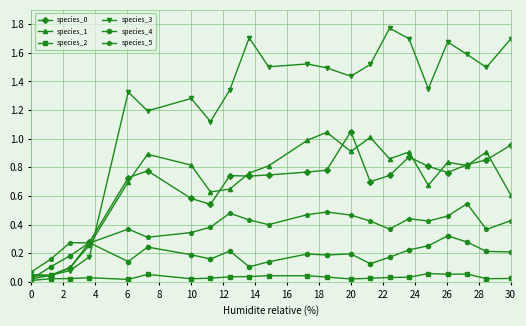

True or false: species_5 and species_3 cross at least once.

True